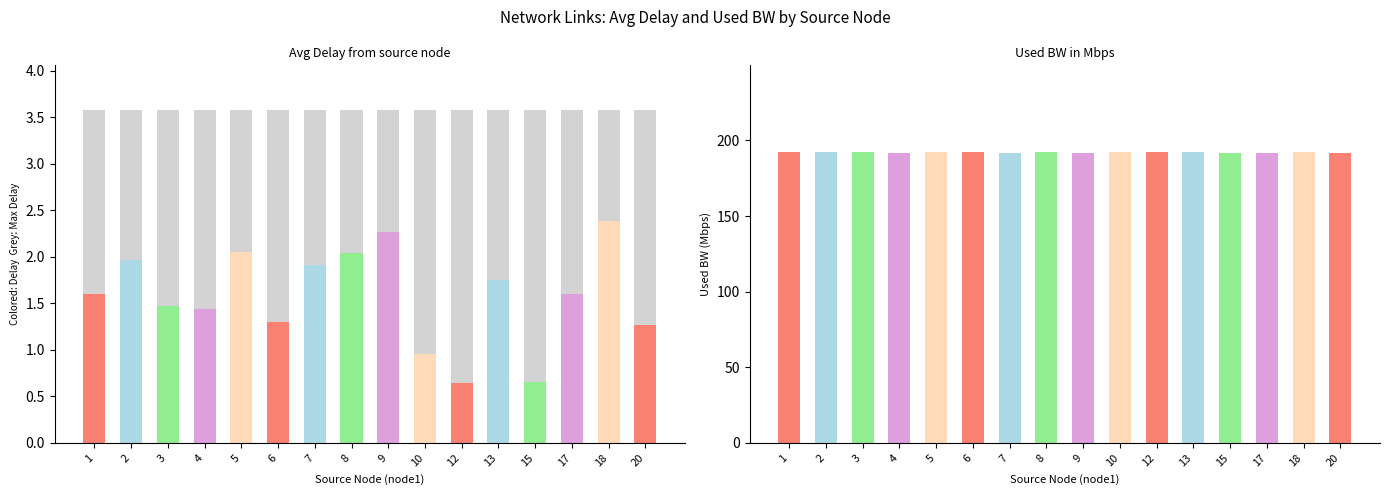

What is the value of the Avg Delay bar at the 9th from the left?

2.3